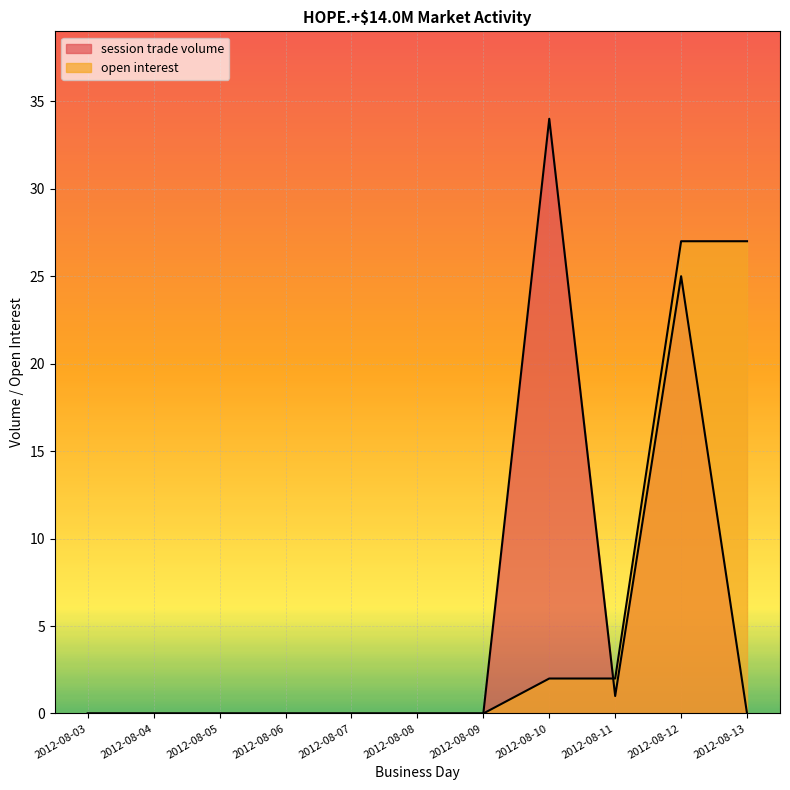

At which label is session trade volume closest to 17?

2012-08-12